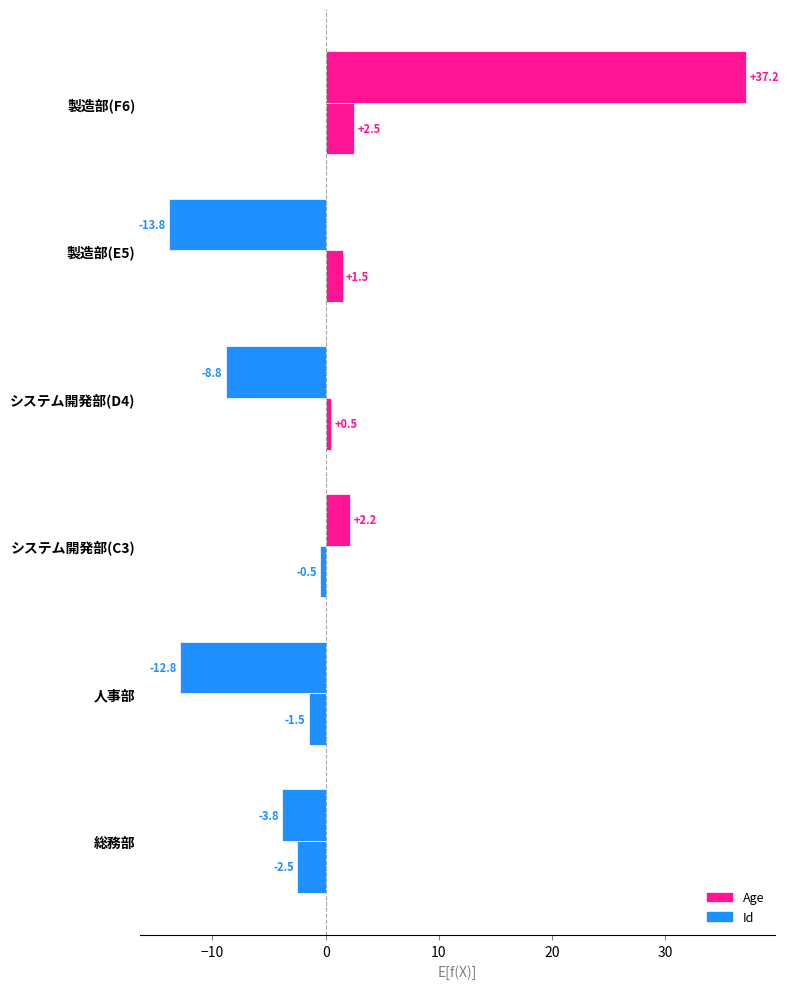

How many data points in Id are less than 0?

3